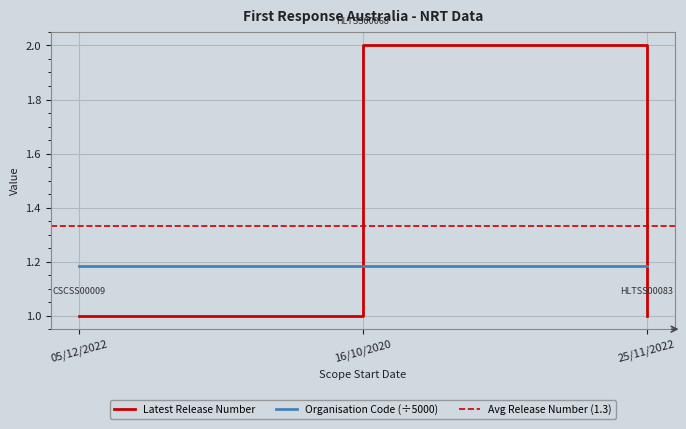

What value does the data have at 16/10/2020?

2